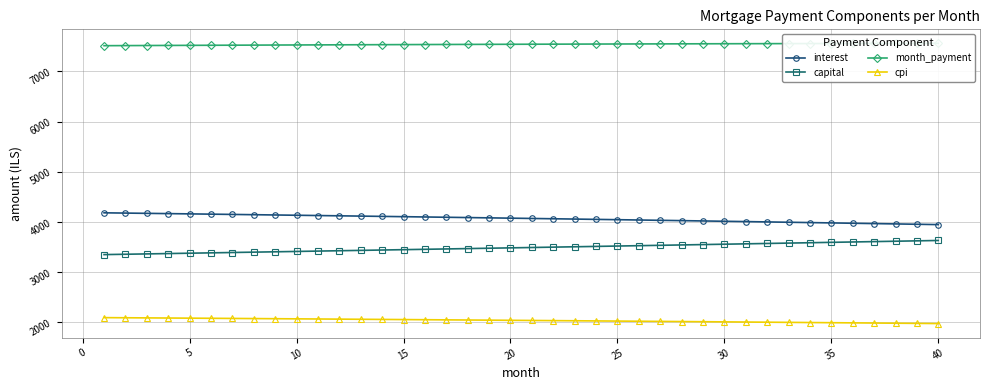

True or false: cpi and capital cross at least once.

False